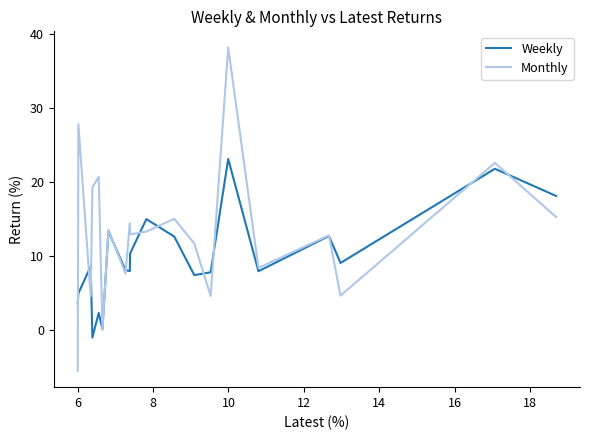

Which series has the largest range (max minus min)?

Monthly